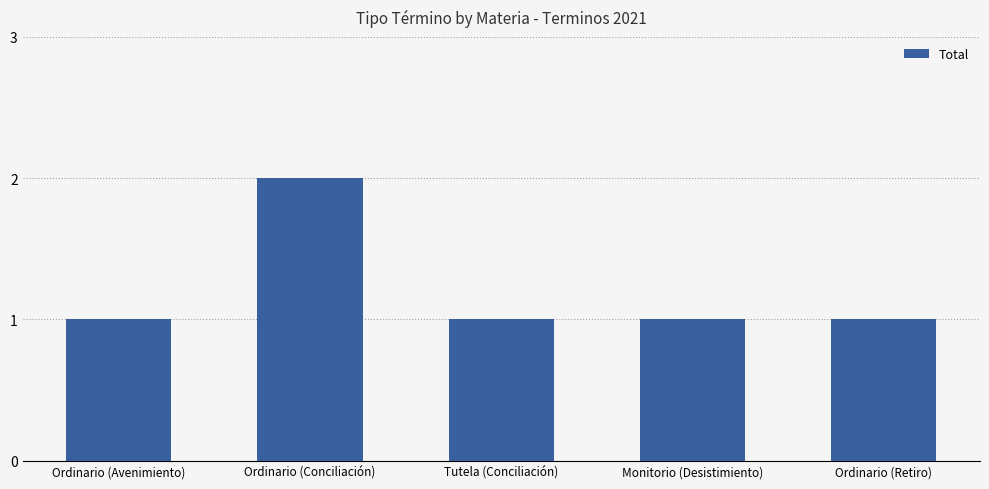

Reading left to right, list all the values displayed in this chart.

1	2	1	1	1